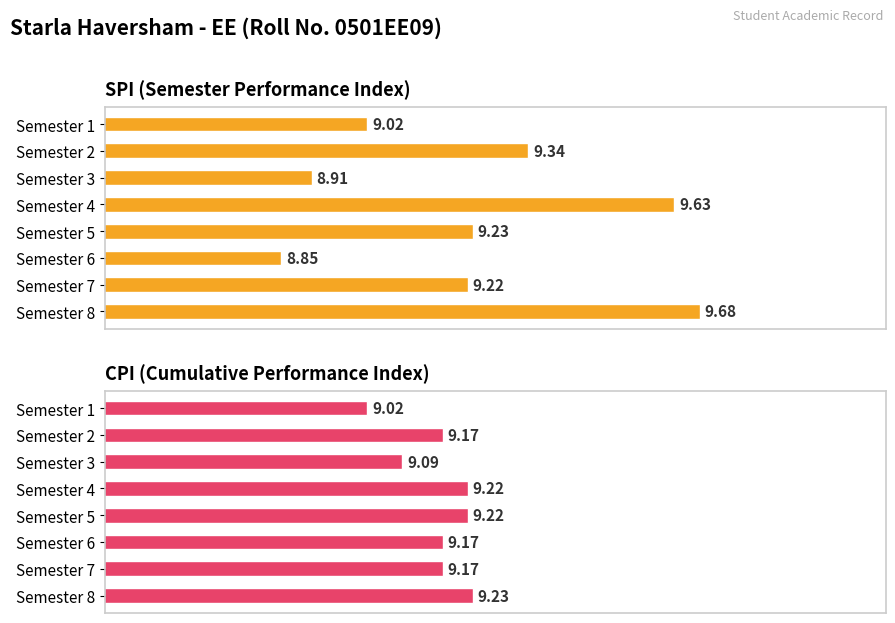

How many data points in SPI are less than 9?

2